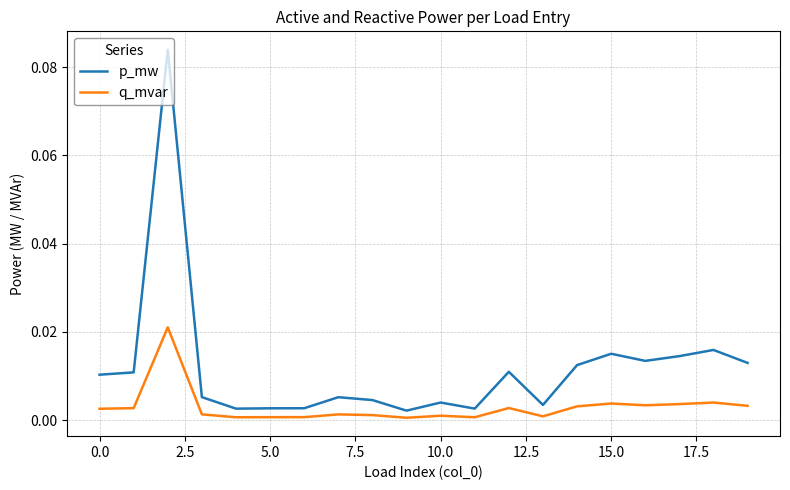

True or false: q_mvar and p_mw cross at least once.

False